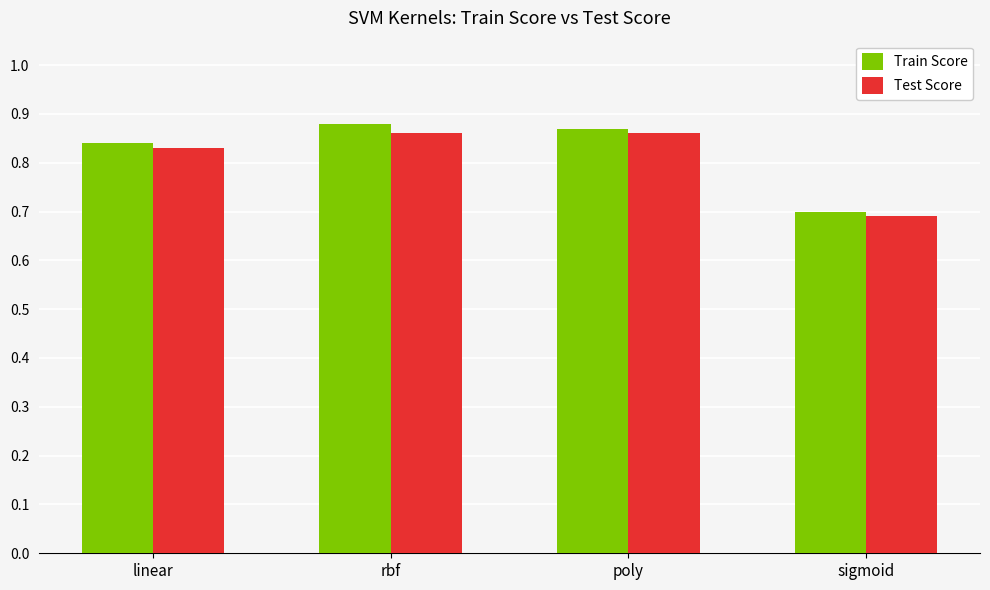

At which label does Train Score reach its minimum?

sigmoid